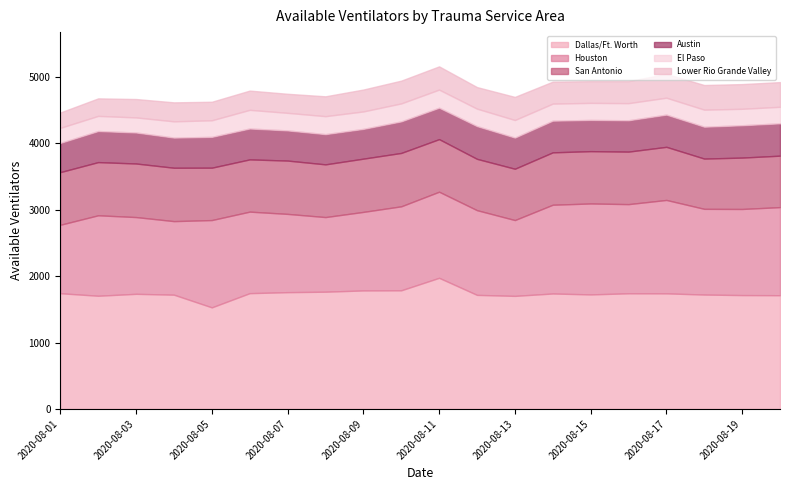

Which label corresponds to the largest value in the chart?

2020-08-11